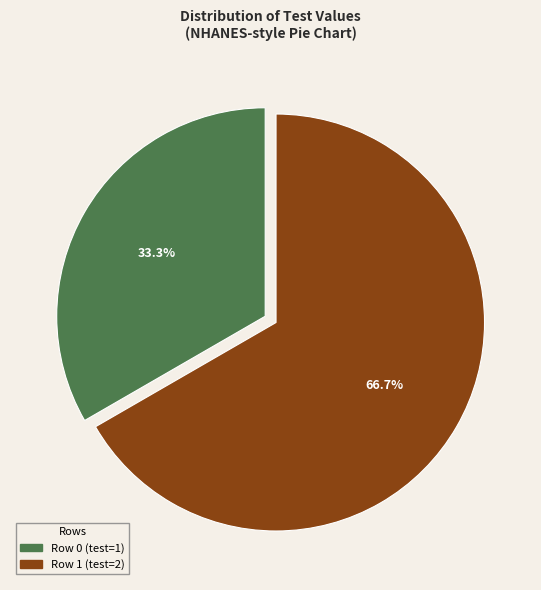

Does Row 0 account for over 50% of the chart?

No